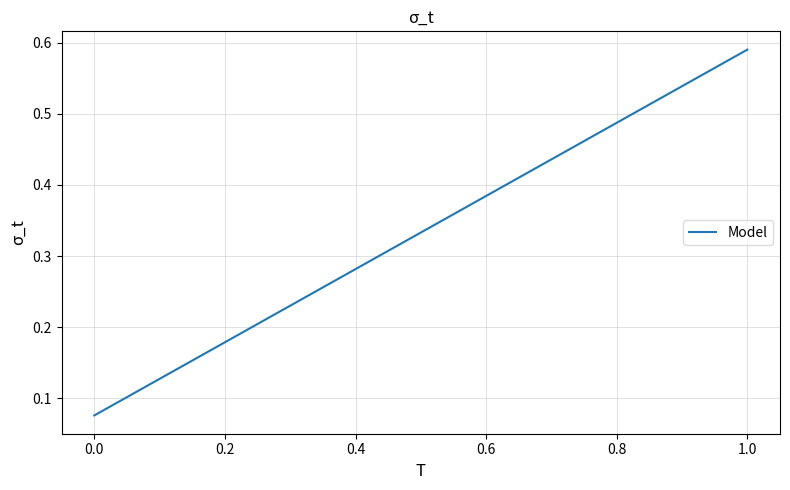

The chart shows a value of 0.1 at 0.0. True or false?

False